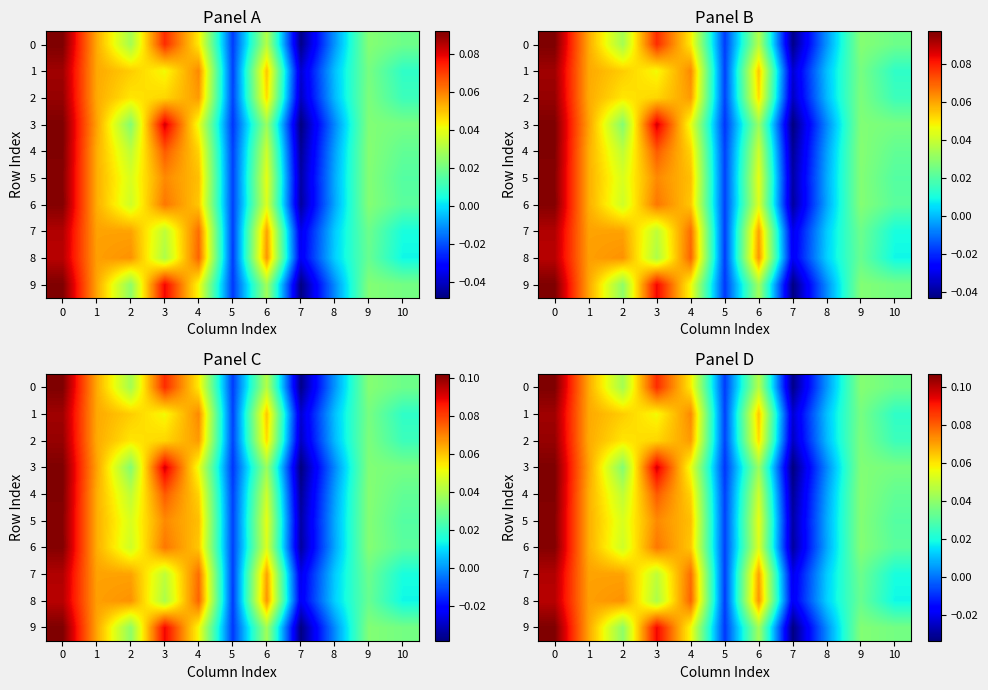

At which label is 2 closest to 0?

5